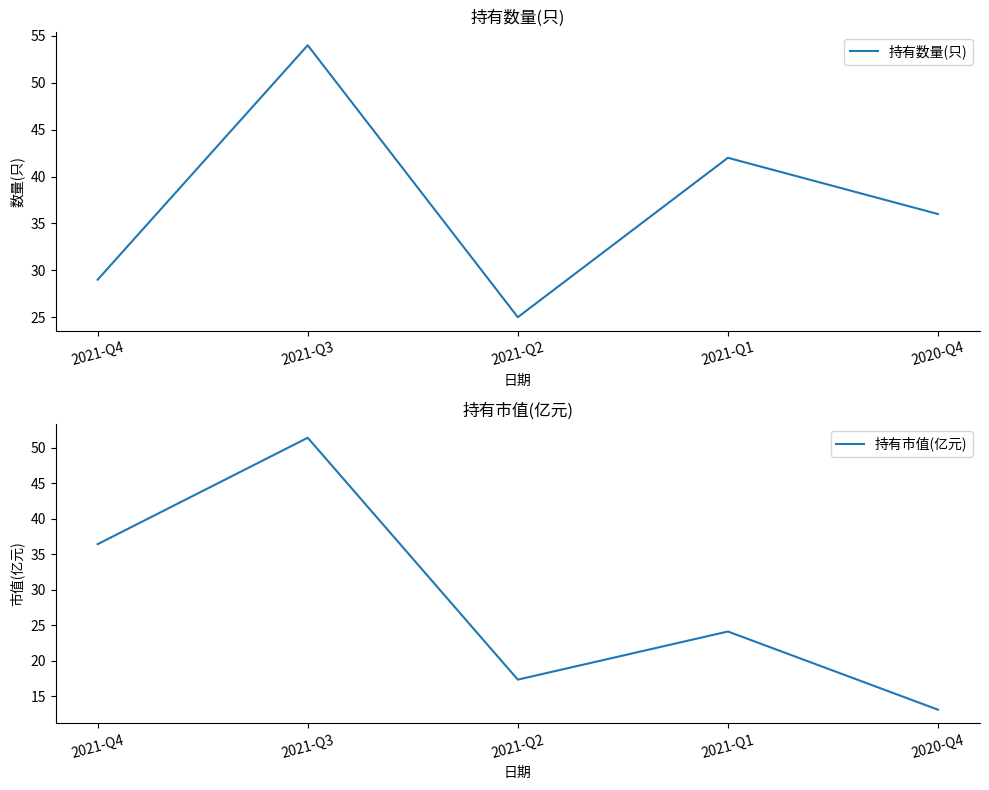

What is the spread (max minus min) of values at 2021-Q2?

7.6